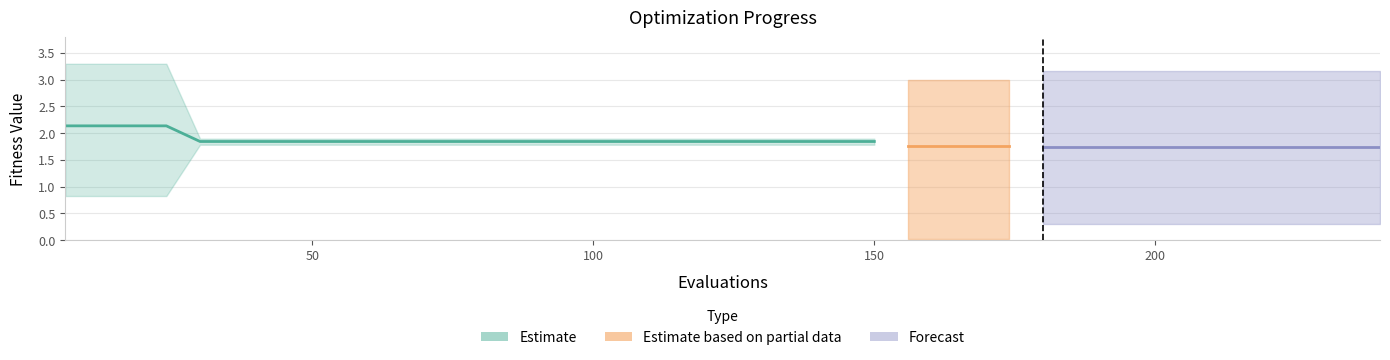

True or false: the data shows 0.8 at 16.

False